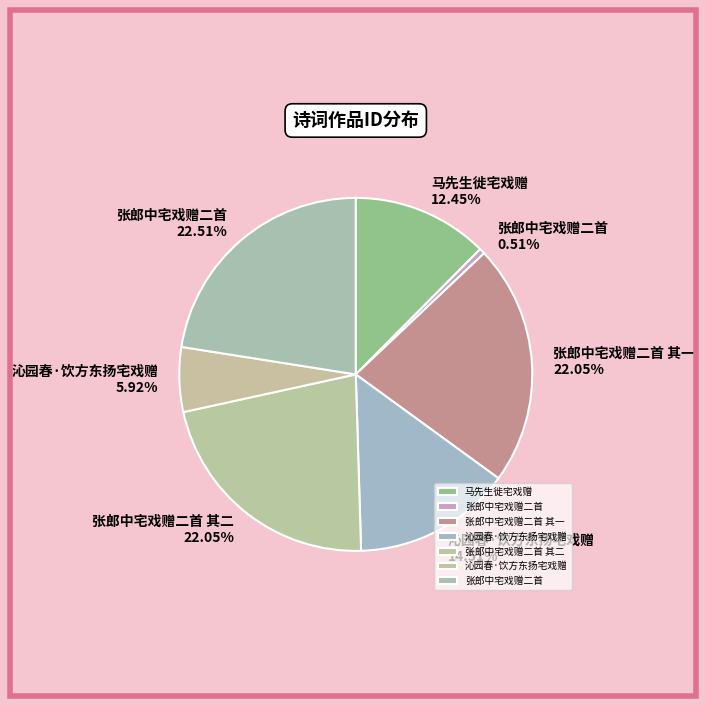

Which slice is the largest?

张郎中宅戏赠二首